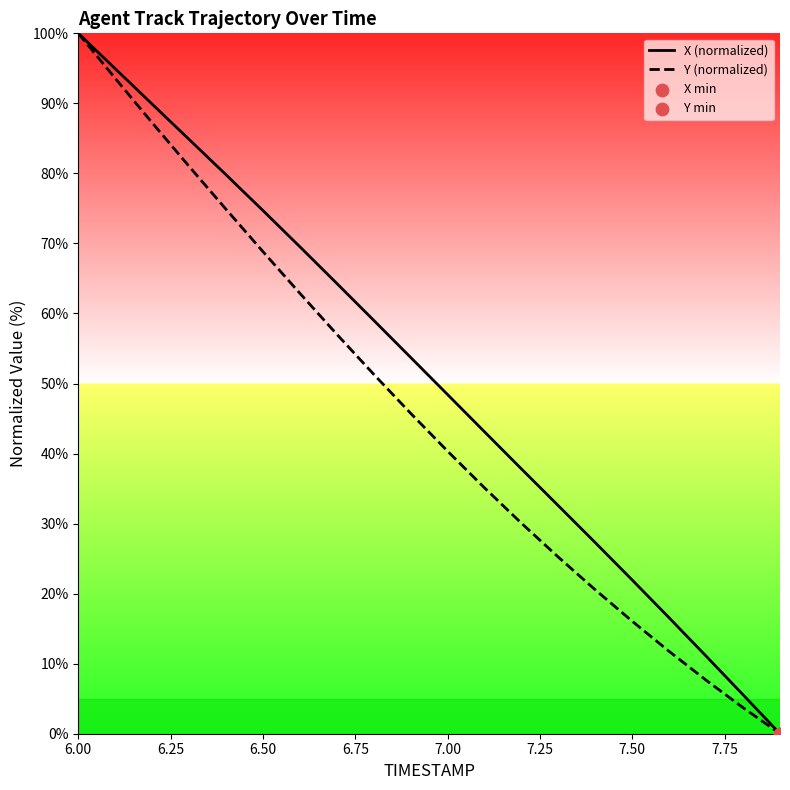

At which category is the sum across all series the highest?

6.00